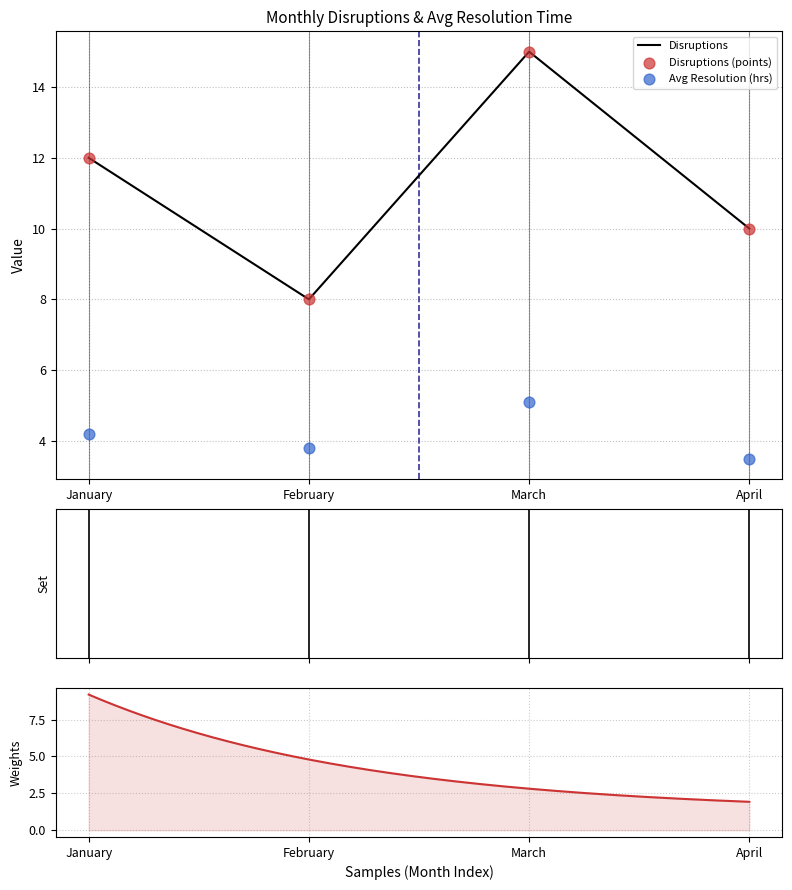

In Disruptions, how many points are lower than both neighbors (excluding endpoints)?

1